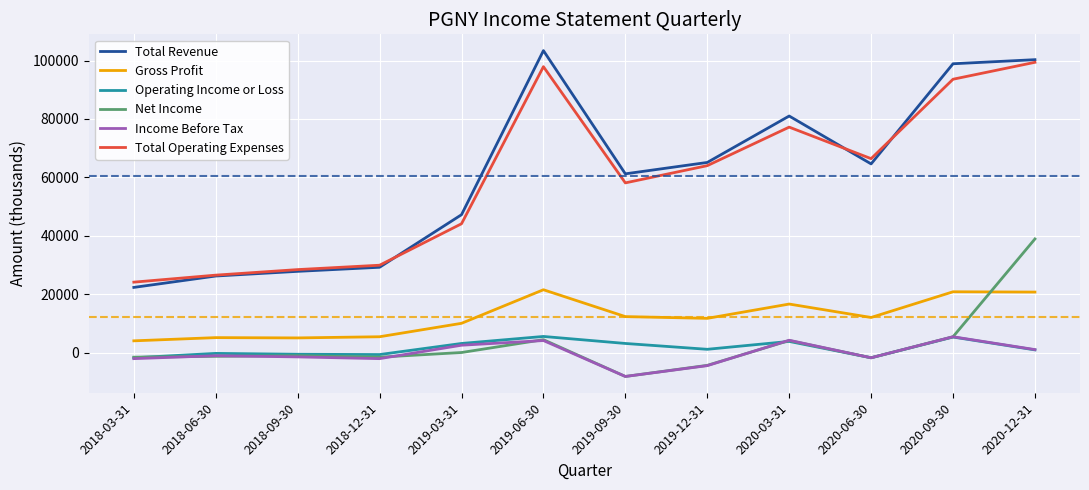

Between 2020-03-31 and 2020-09-30, which series saw the biggest shift?

Total Revenue